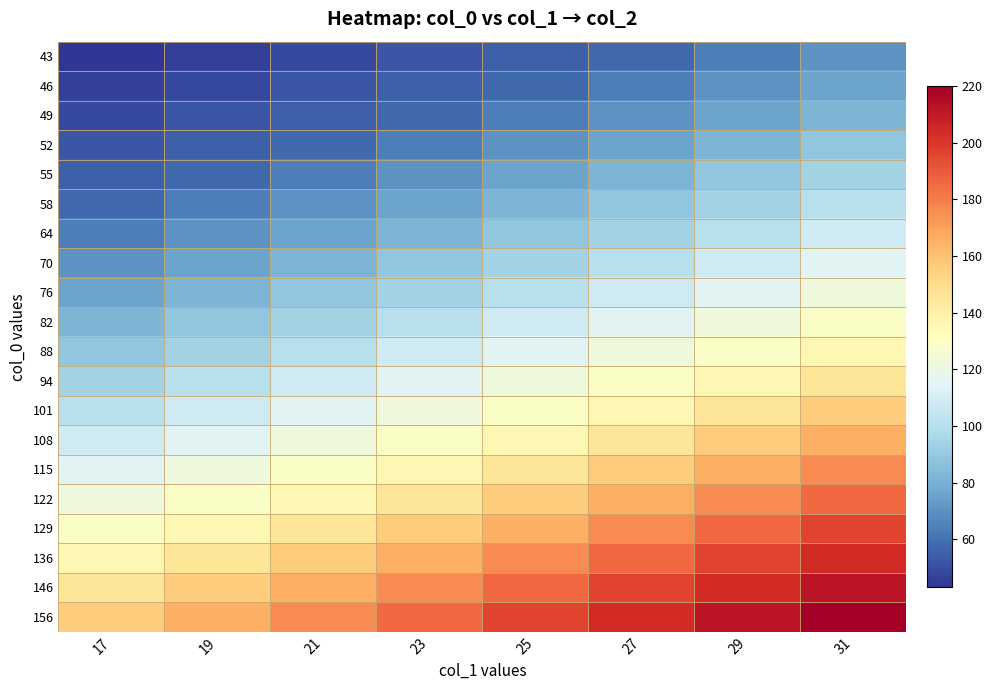

How many series are shown in this chart?

20